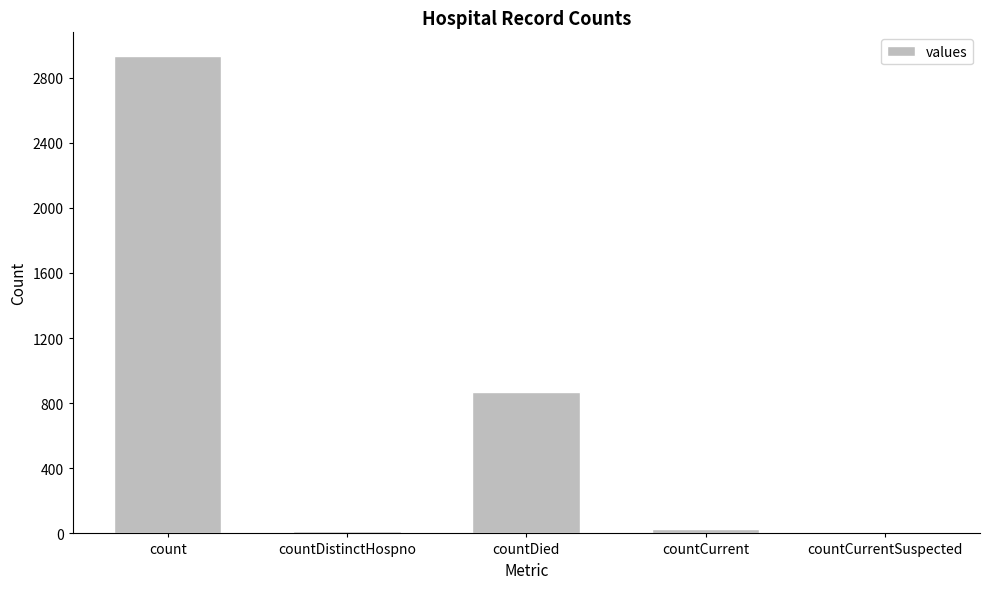

The chart shows a value of 921 at countCurrentSuspected. True or false?

False